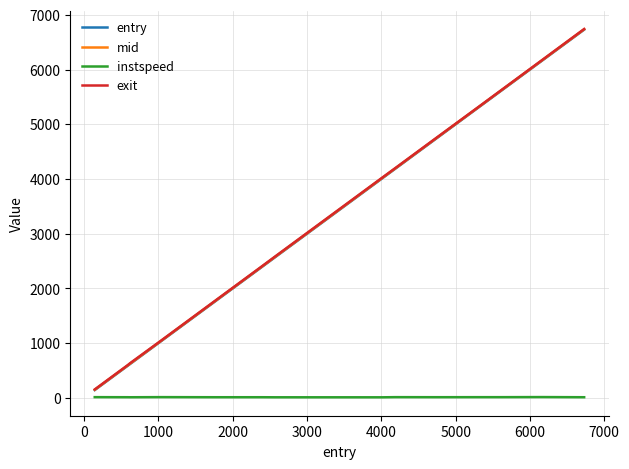

Which series has the largest range (max minus min)?

mid